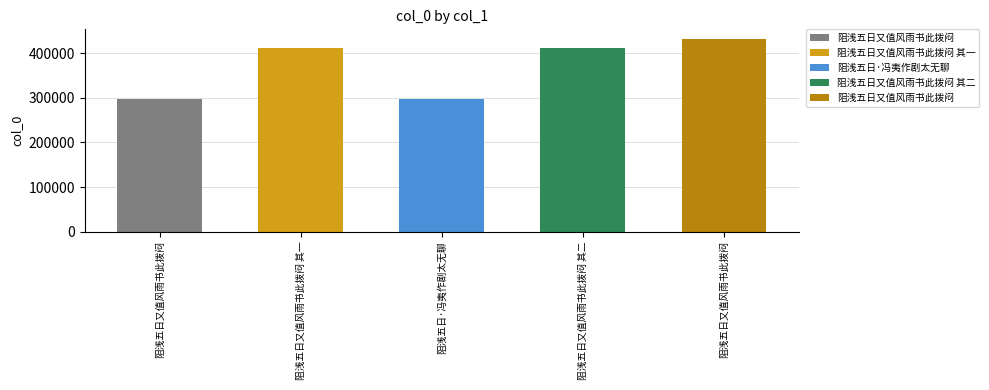

Which has a higher value, 阻浅五日又值风雨书此拨闷 or 阻浅五日·冯夷作剧太无聊?

阻浅五日又值风雨书此拨闷